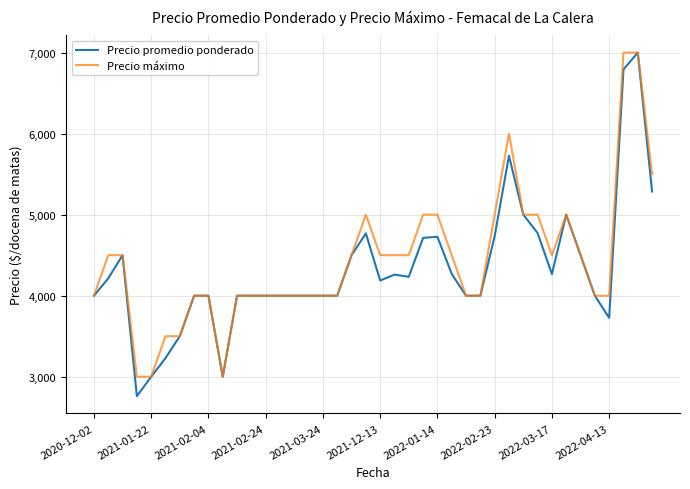

What is the maximum value for Precio máximo?

7000